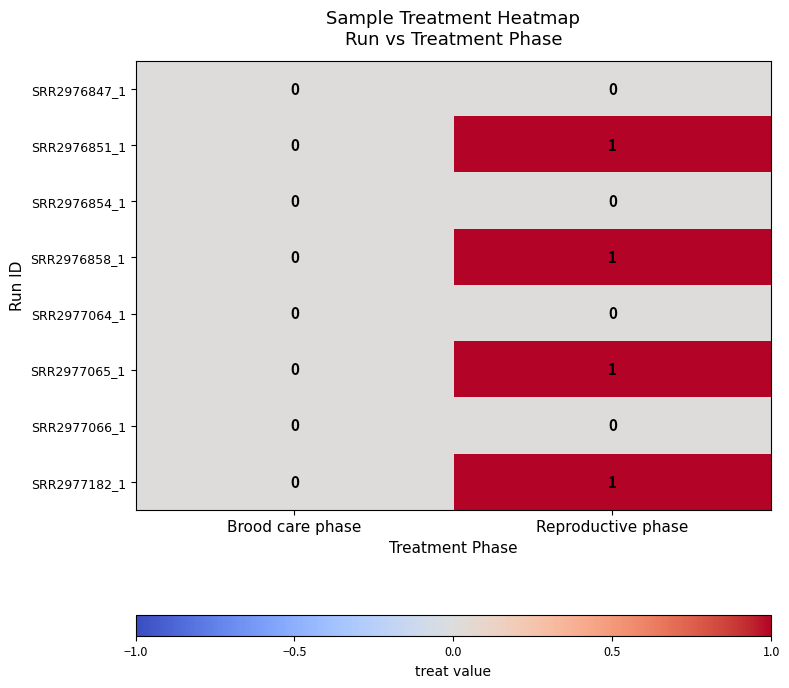

What is the total value across all series at Reproductive phase?

4